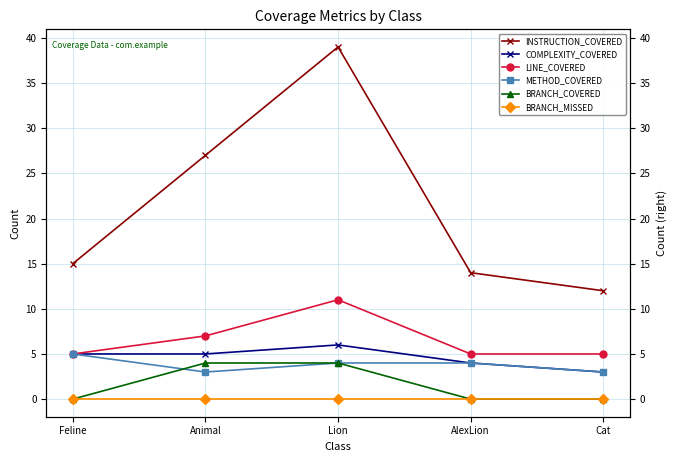

True or false: COMPLEXITY_COVERED has a value of 3 at Cat.

True